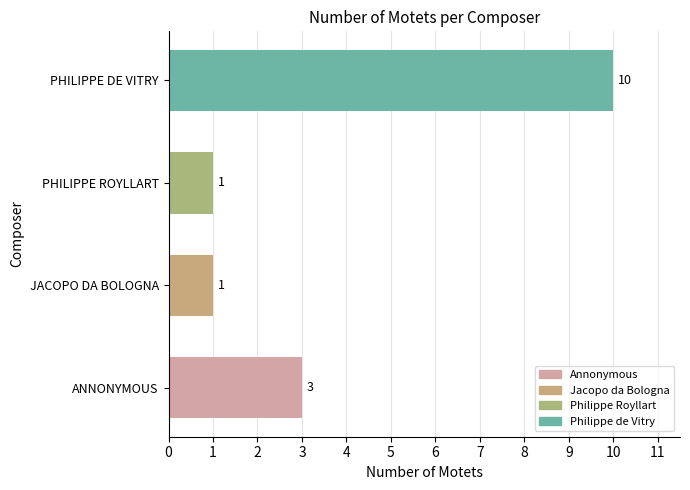

How many bars are there in total?

4